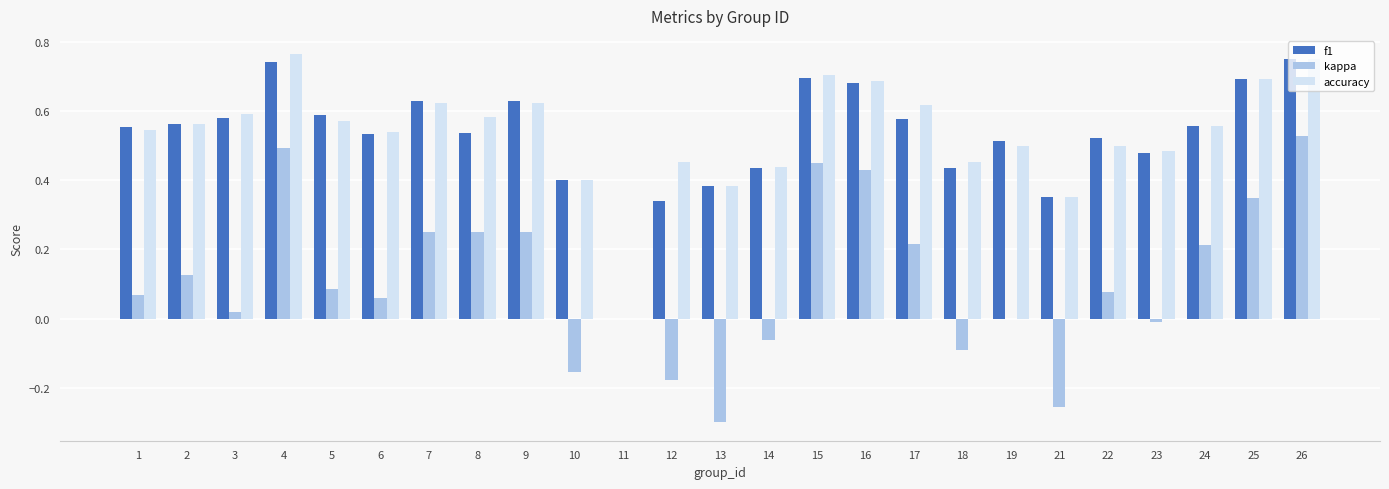

What is the total value across all series at 15?

1.9